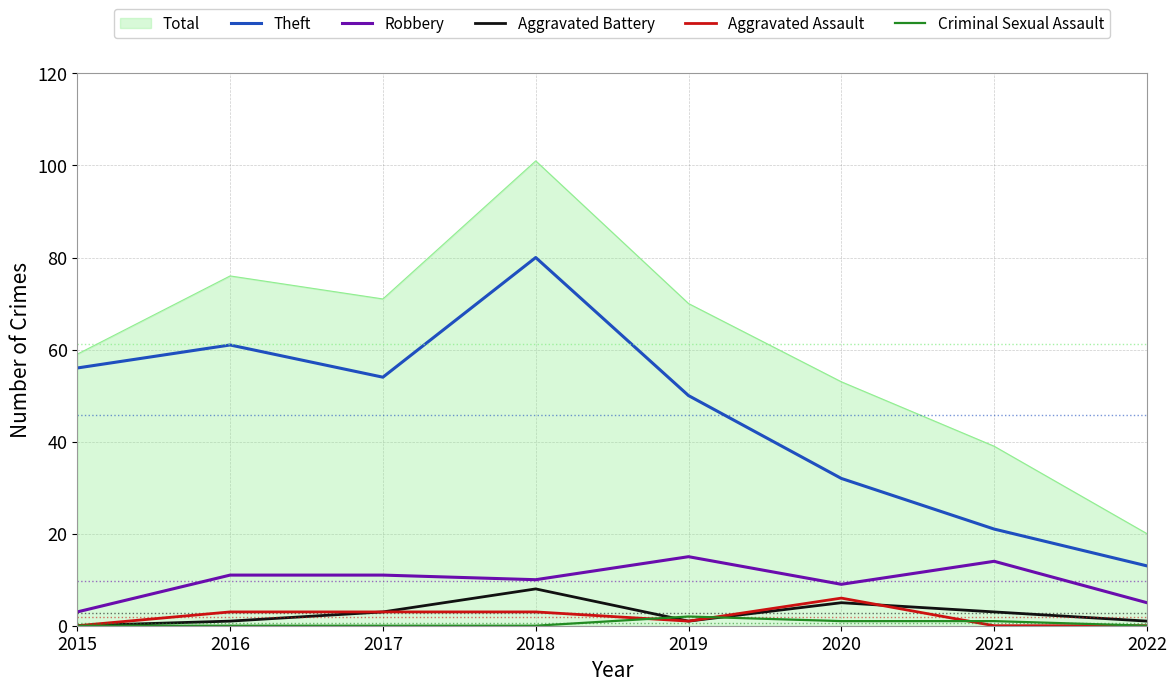

The Total series shows 26 at 2017. True or false?

False